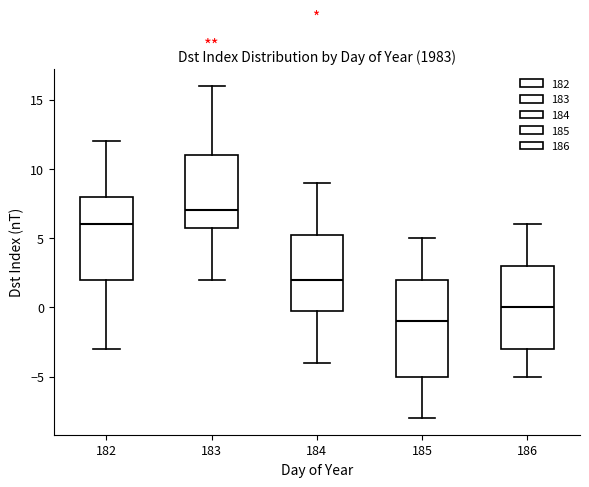

Comparing the boxes themselves (not the whiskers), which one is the tallest?

185